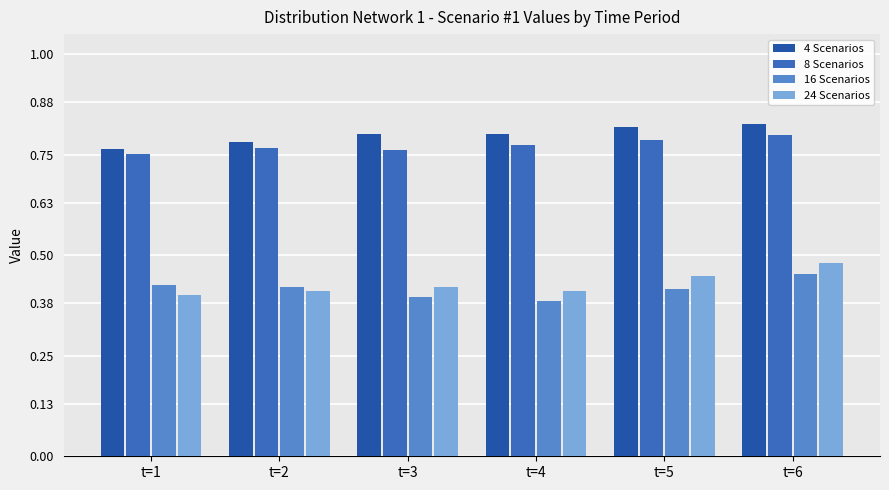

What is the value of the 8 Scenarios bar at the 1st from the left?

0.8